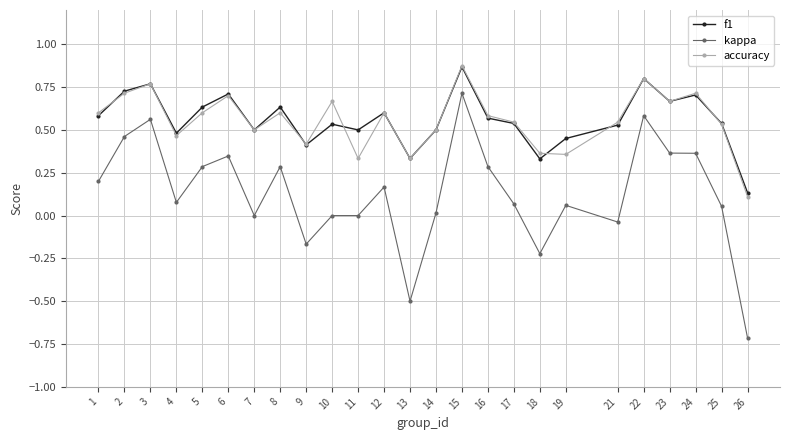

Is this an area chart (filled region under the line)?

No